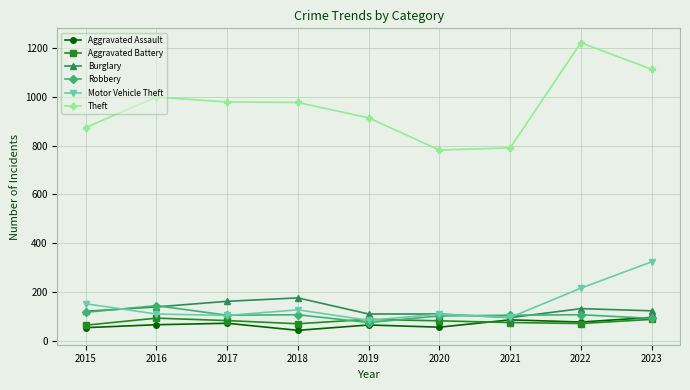

What is the value of the Theft point at the 7th from the left?

791